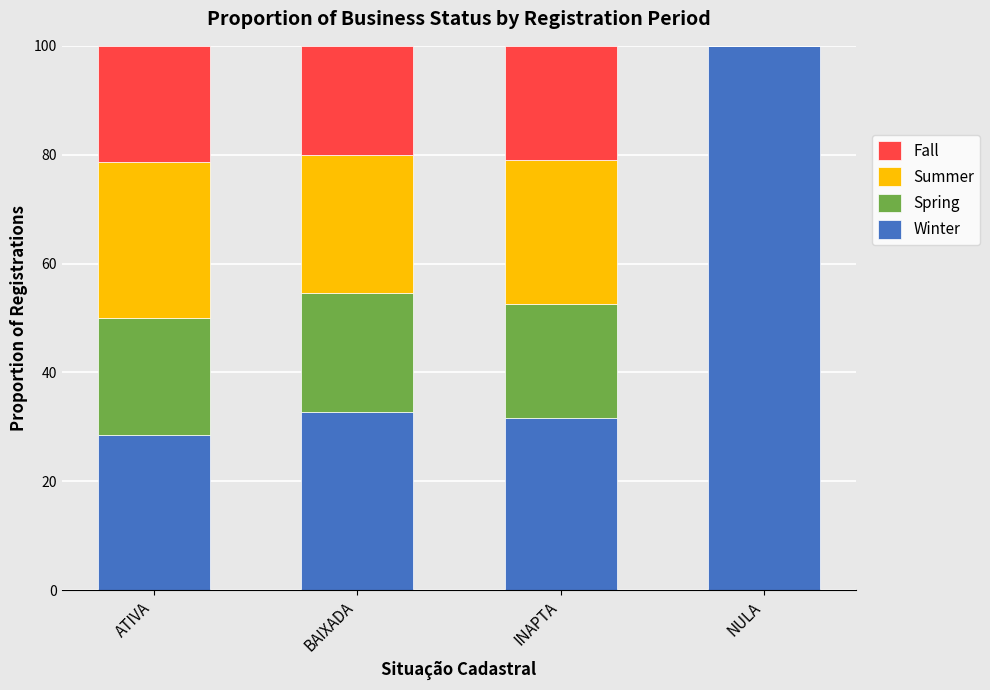

Reading left to right, what are the values for Winter?

ATIVA=28.6	BAIXADA=32.7	INAPTA=31.6	NULA=100.0